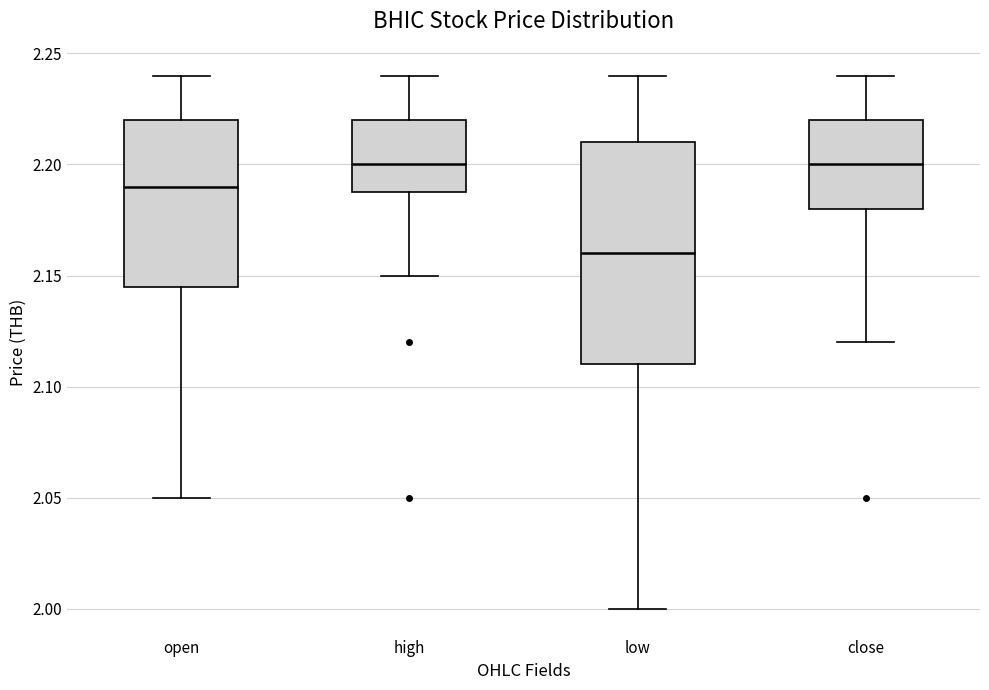

Comparing the boxes themselves (not the whiskers), which one is the tallest?

low